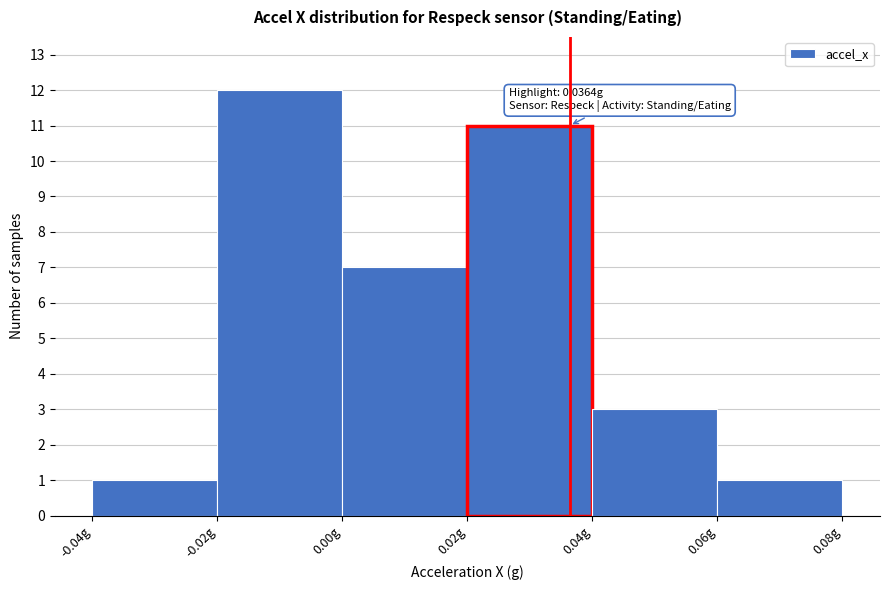

Which range on the x-axis has the tallest bar?

-0.02 to 0.00